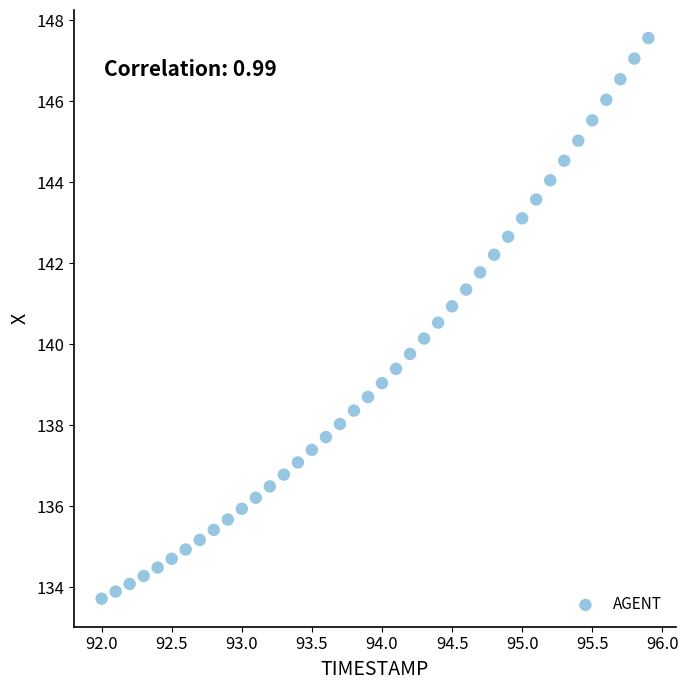

What is the range of X values (max minus min)?

3.9